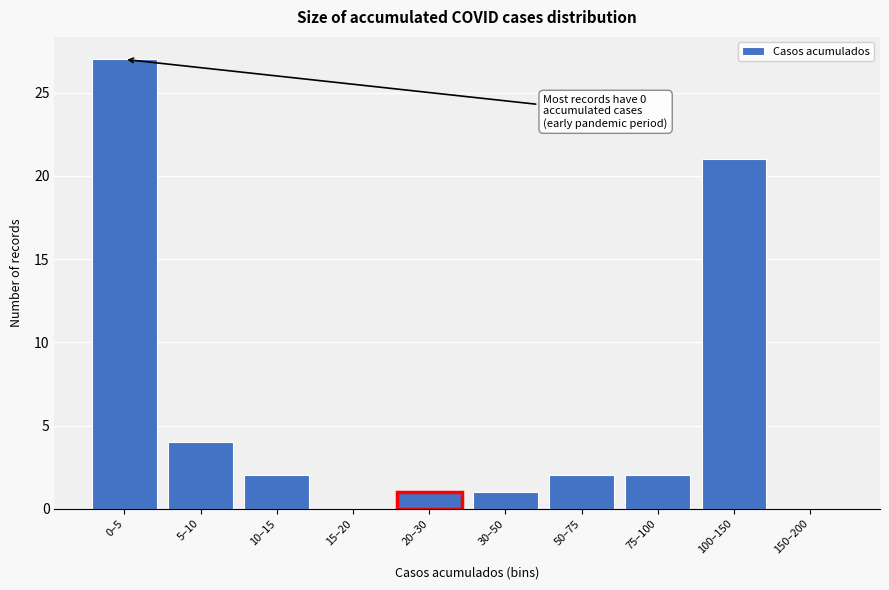

Reading left to right, extract all data points from this chart.

0–5=27	5–10=4	10–15=2	15–20=0	20–30=1	30–50=1	50–75=2	75–100=2	100–150=21	150–200=0